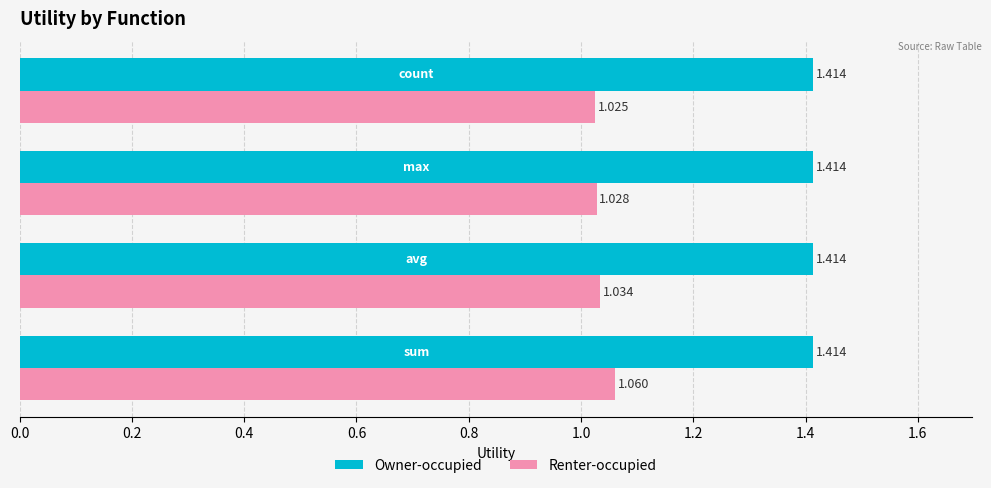

Which series has the largest range (max minus min)?

Renter-occupied